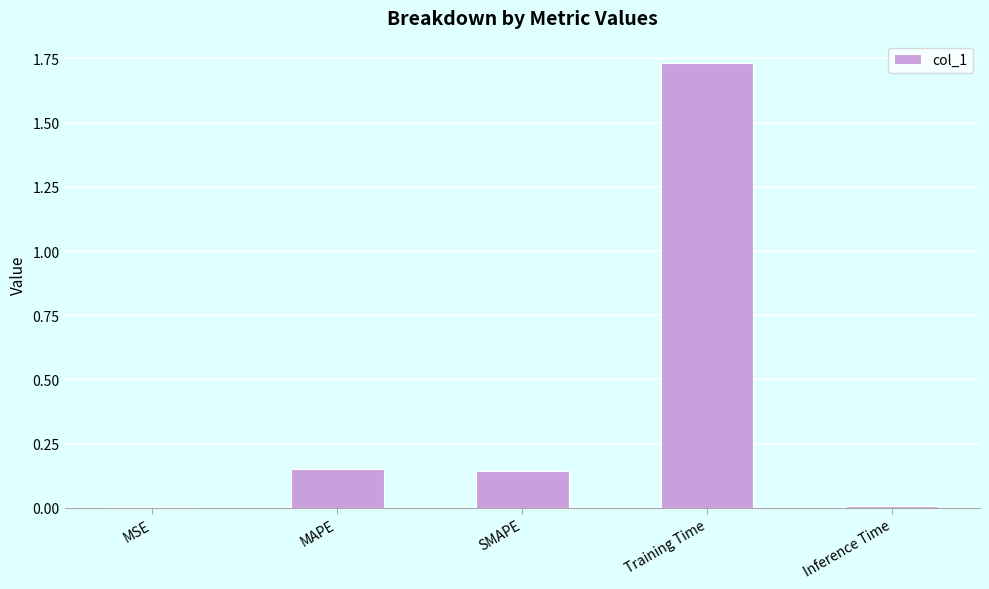

At which category does the chart reach its peak across all series?

Training Time